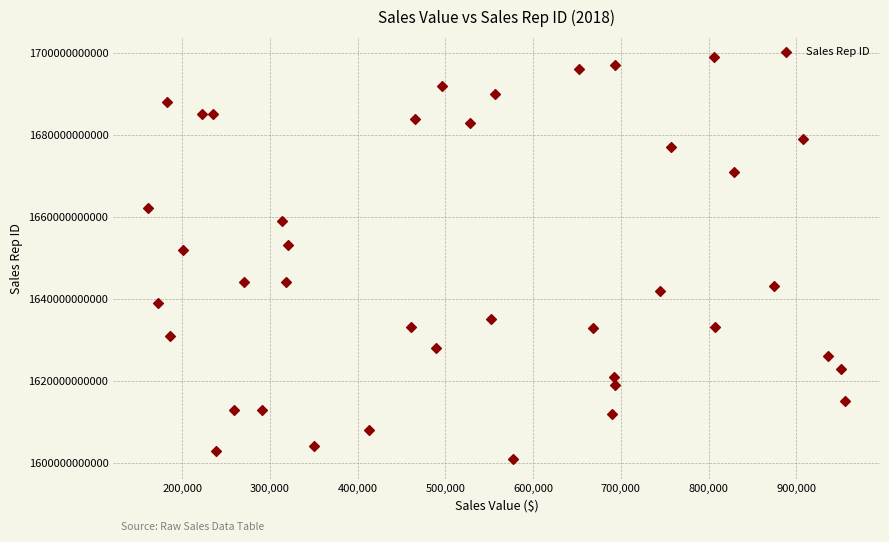

What is the range of X values (max minus min)?

794374